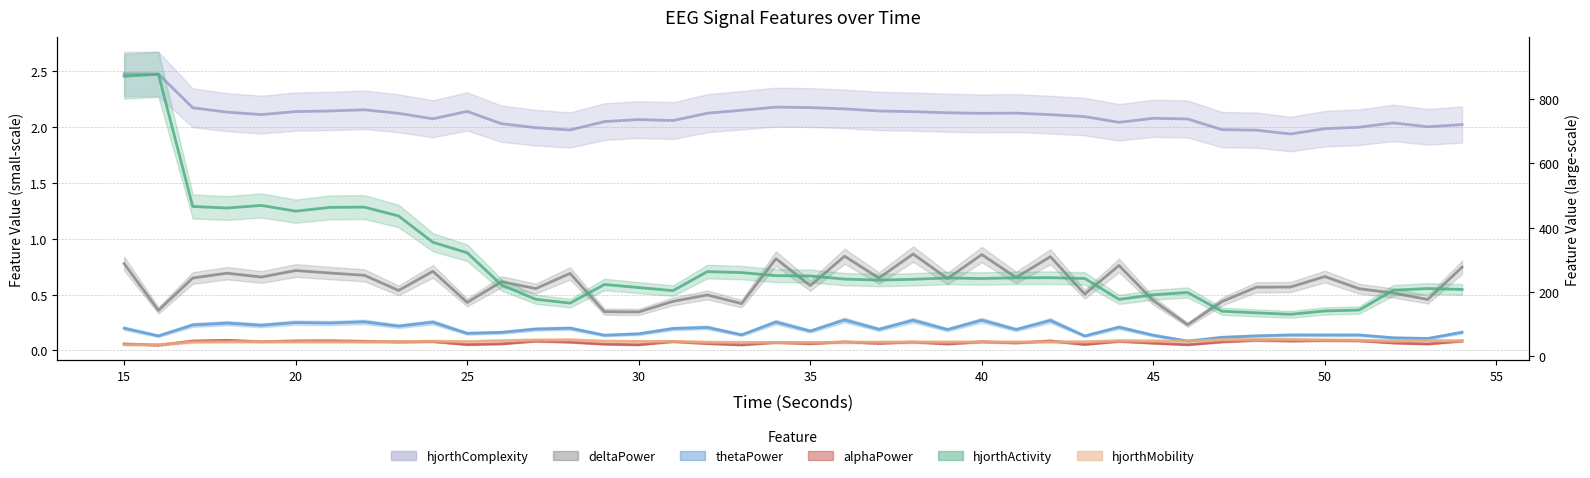

At which category is the sum across all series the highest?

15